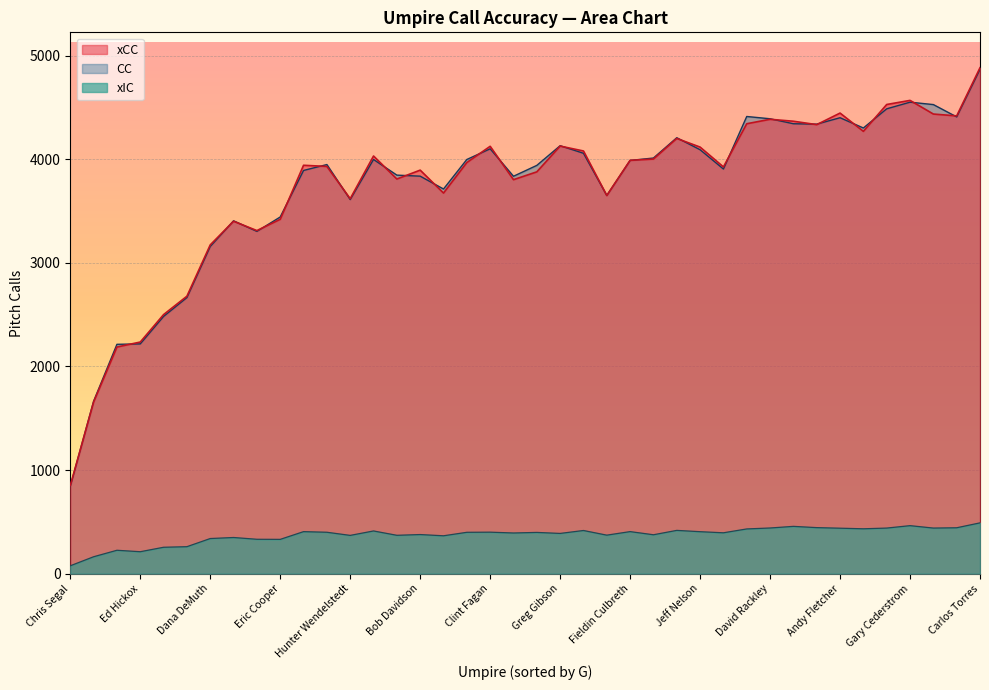

In CC, how many points are lower than both neighbors (excluding endpoints)?

9